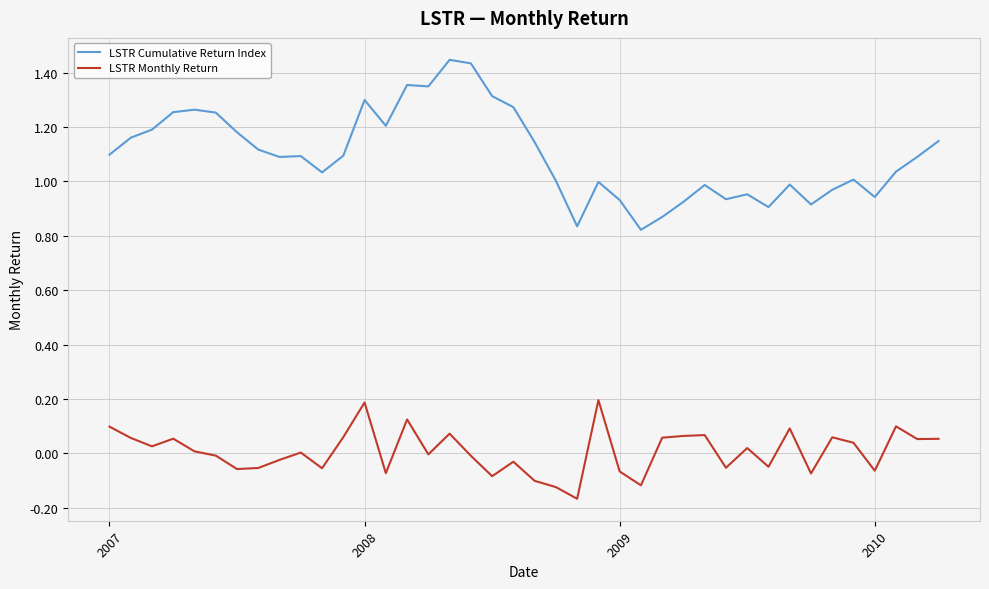

What is the difference between the maximum and minimum values in the LSTR Monthly Return series?

0.4